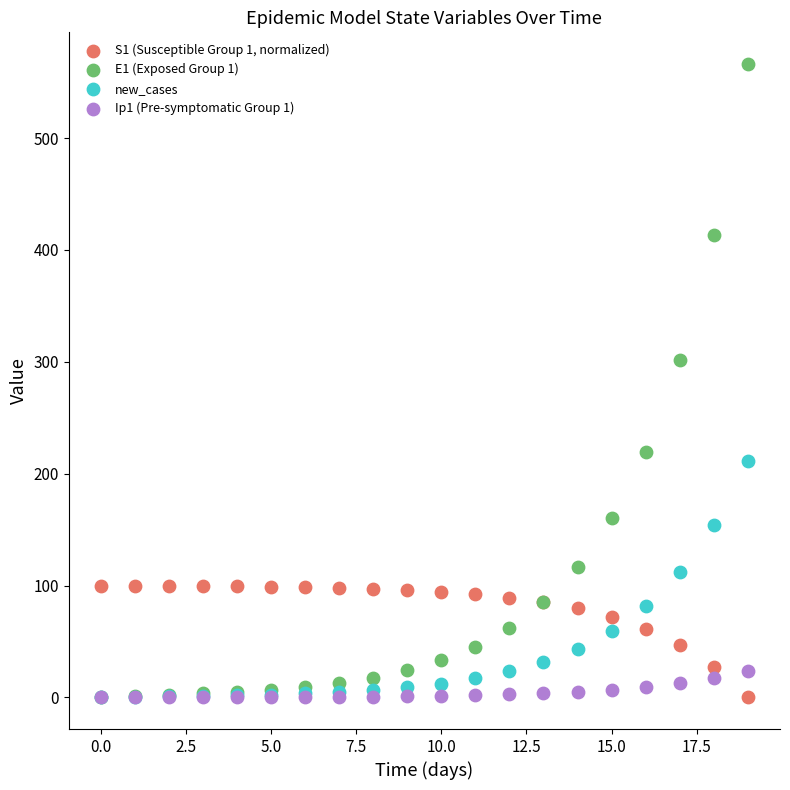

Which series reaches the maximum Y coordinate?

E1 (Exposed Group 1)